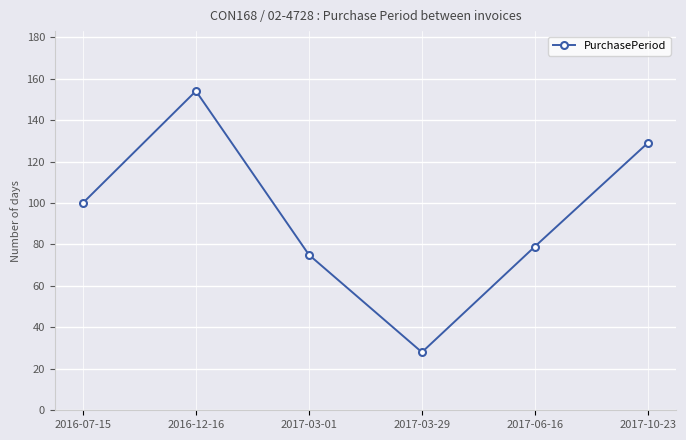

At which category does the chart reach its minimum across all series?

2017-03-29